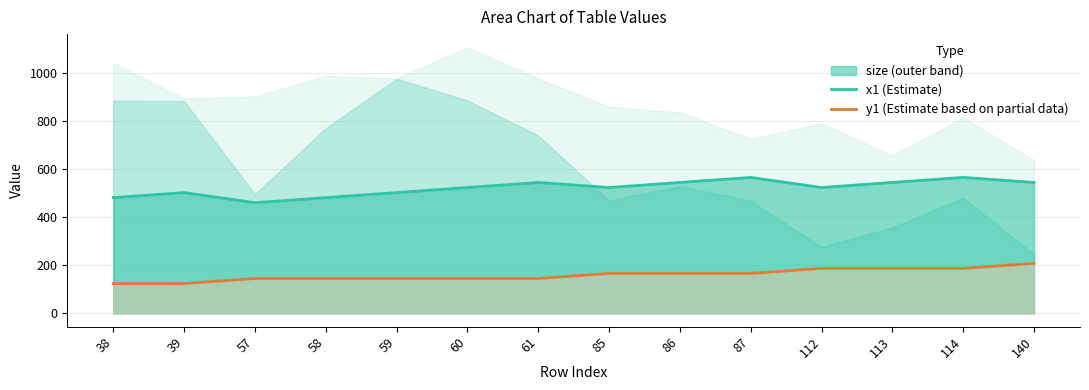

What is the smallest value displayed?

124